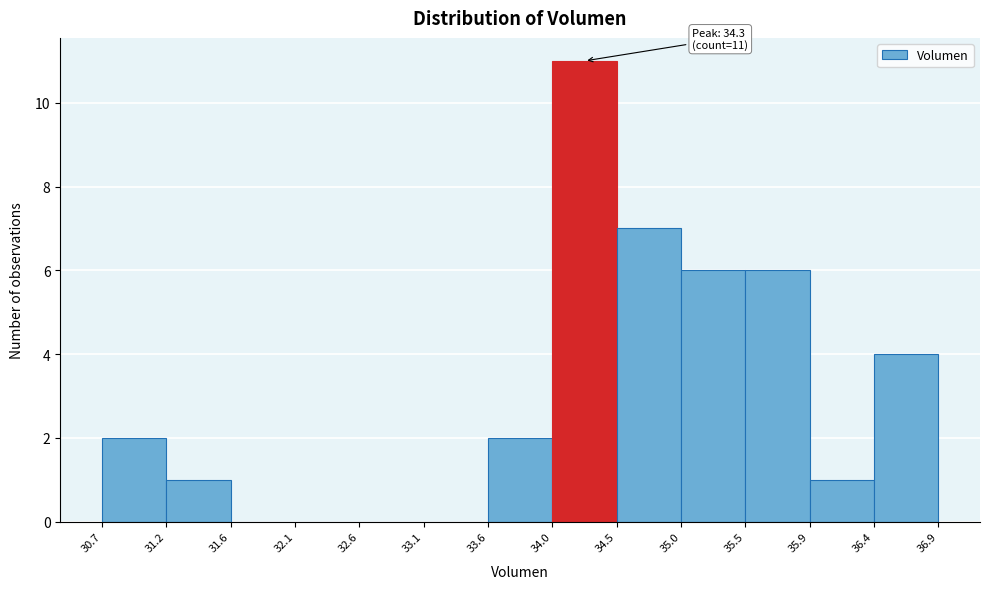

Over which range of the x-axis is the bar tallest?

34.0 to 34.5